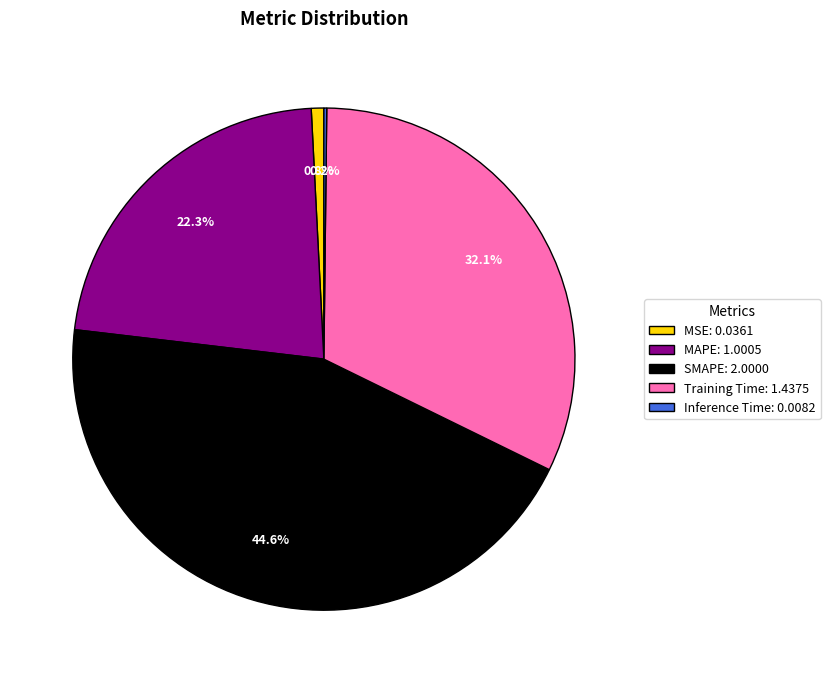

What is the largest slice in the pie chart?

SMAPE